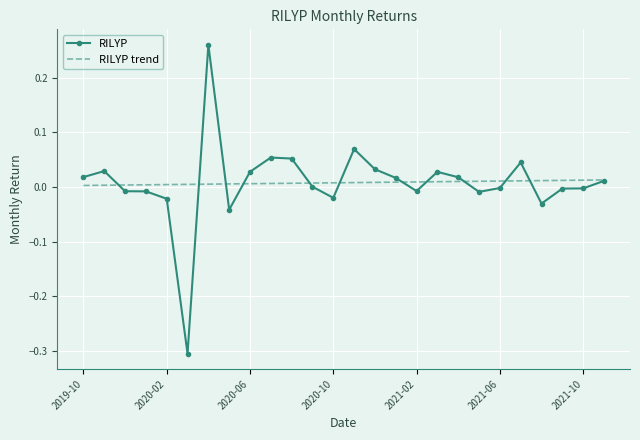

What is the minimum value for RILYP?

-0.3